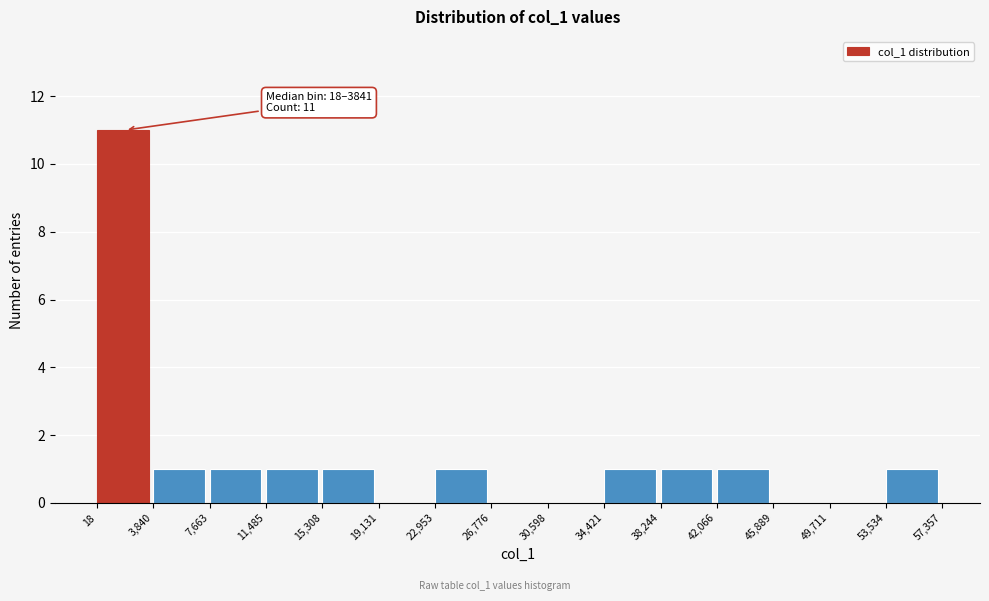

Which range on the x-axis has the tallest bar?

18 to 3,840